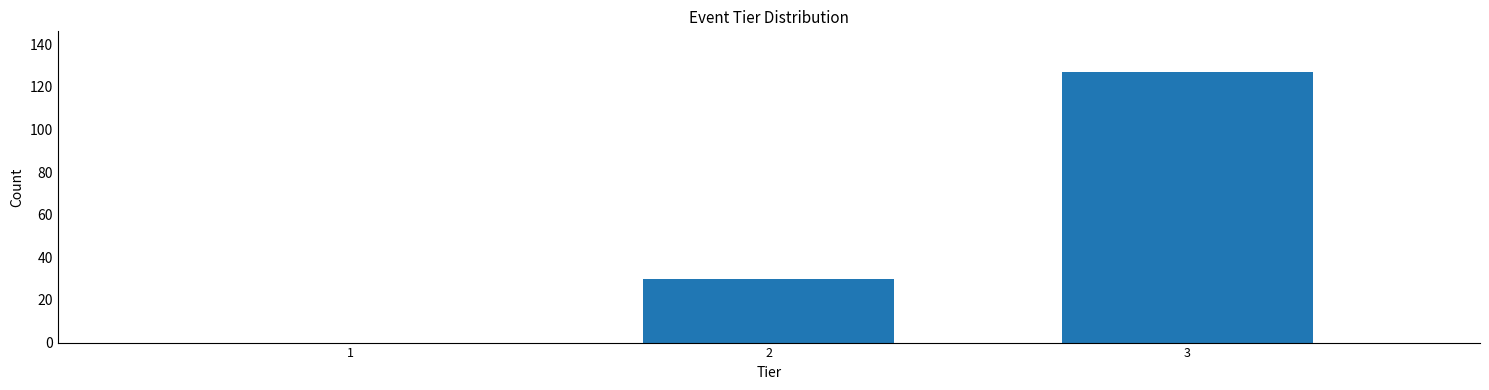

What is the height of the bar covering 1.5 to 2.5 on the x-axis? The values are not printed on the chart, so give them approximately, as read against the axis.

30